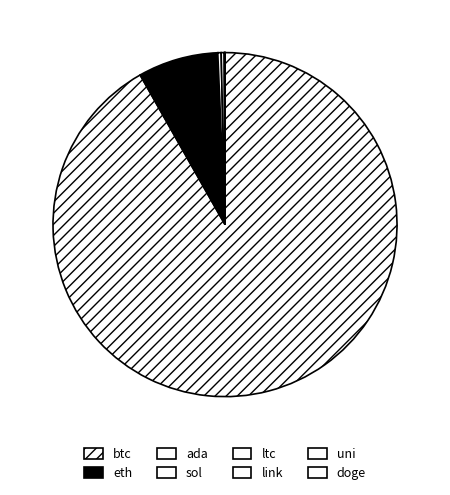

Is it true that ada is 0% of the pie?

True